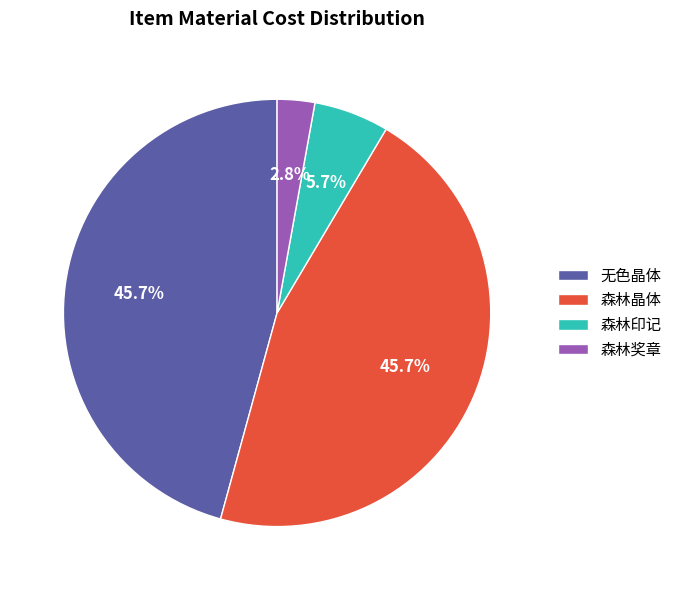

What is the ratio of the value at 森林晶体 to the value at 森林印记?

8.0